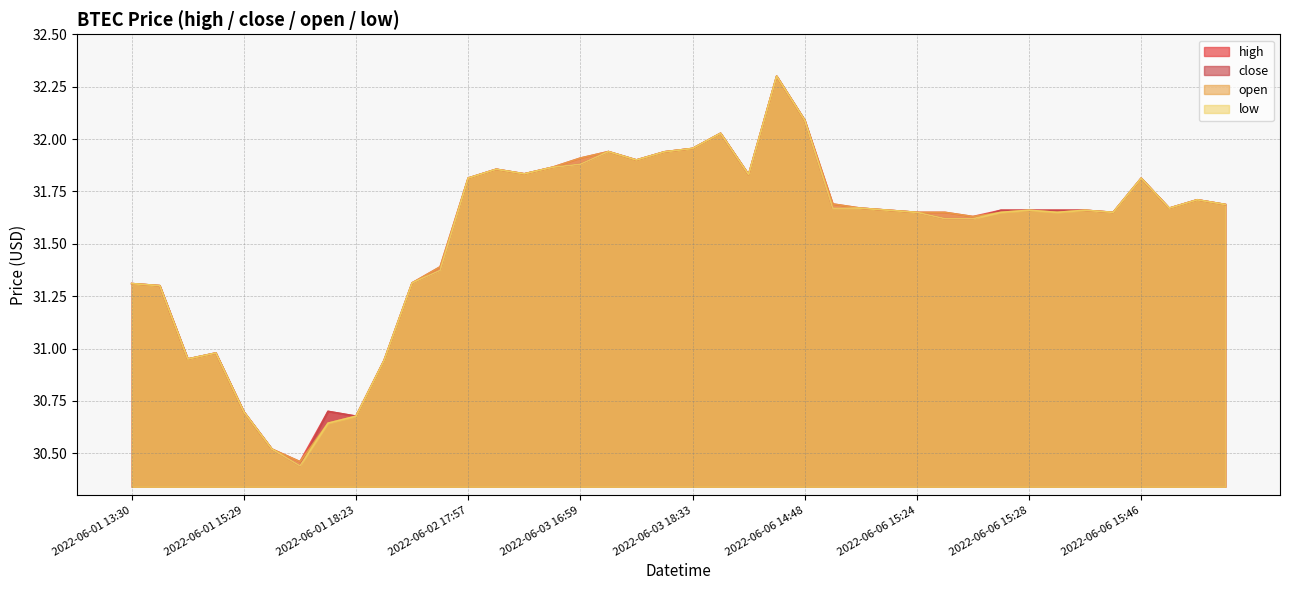

Rank the series by their maximum value, from lowest to highest.

high, close, open, low